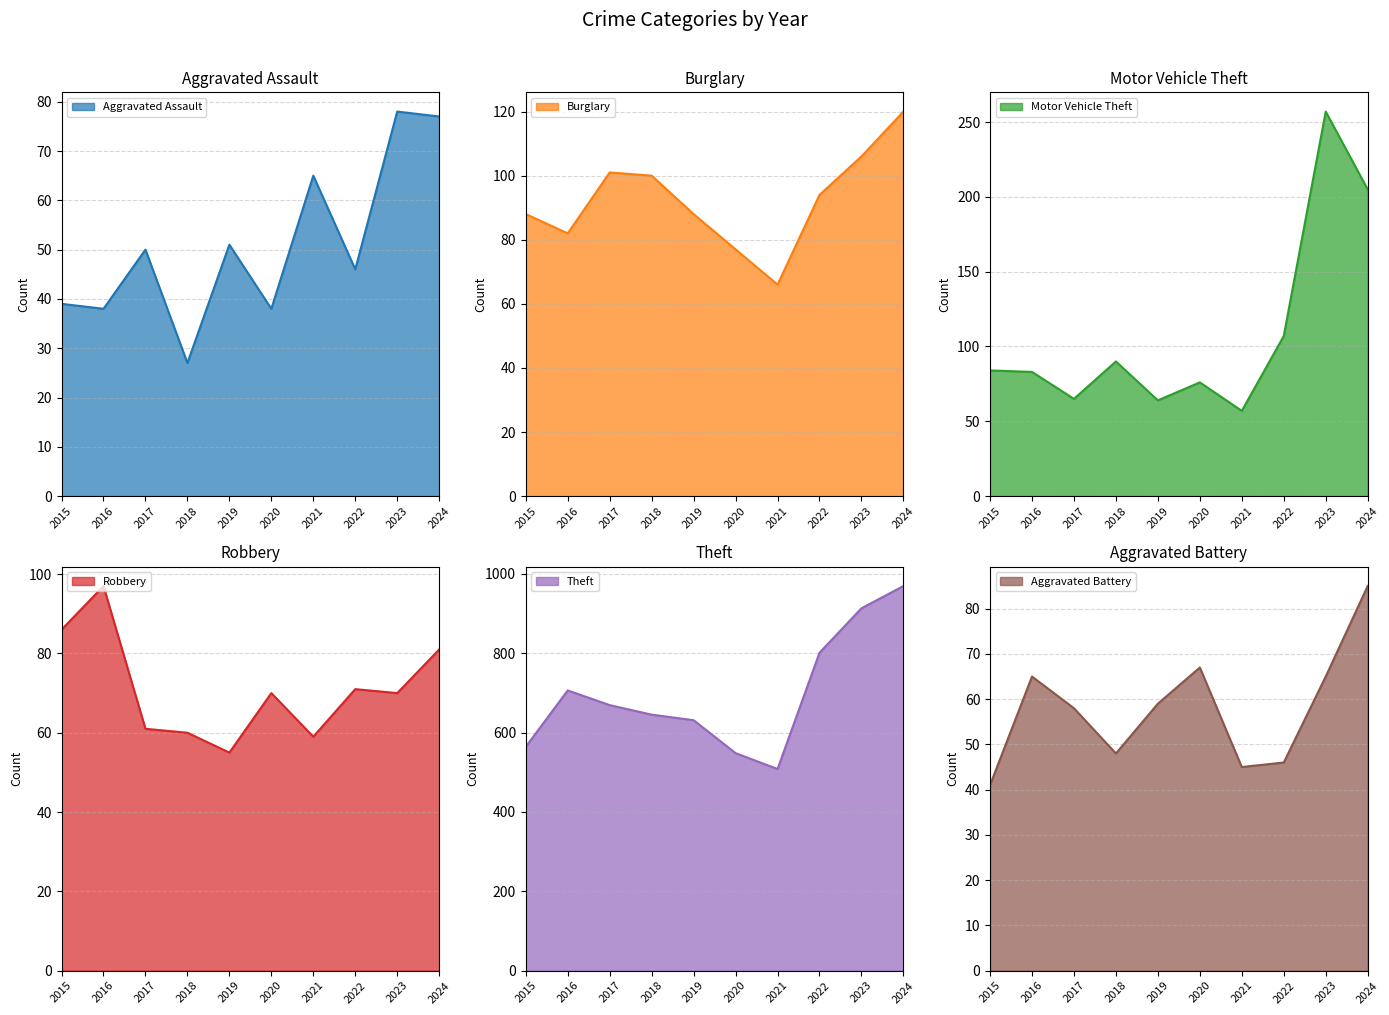

What are all the series names shown in the legend?

Aggravated Assault, Burglary, Motor Vehicle Theft, Robbery, Theft, Aggravated Battery